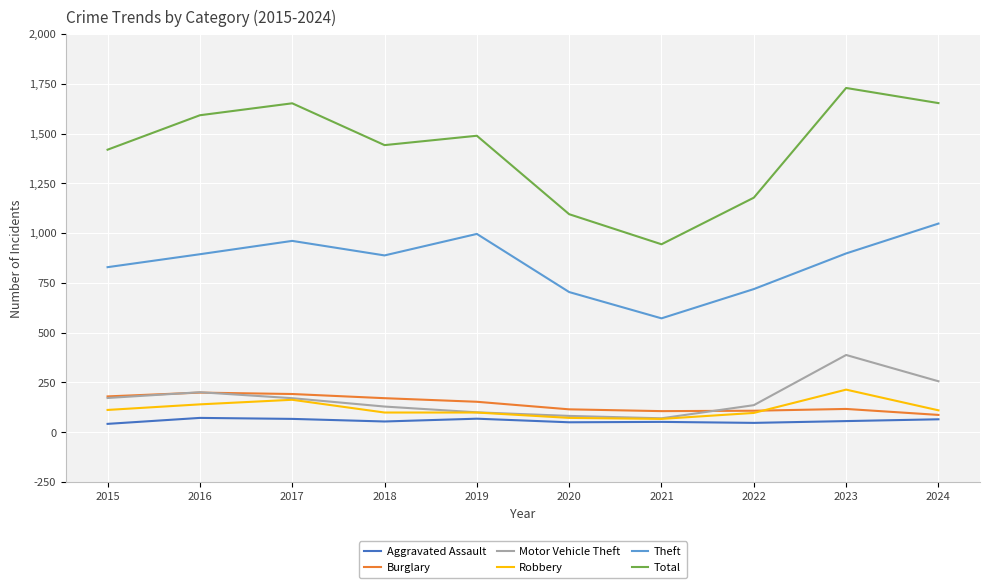

Which series changed the most between 2016 and 2018?

Total